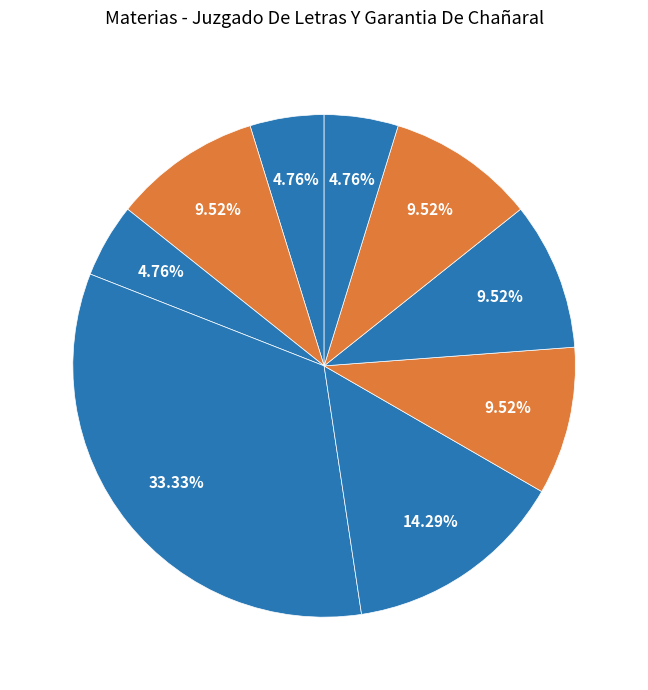

How many segments does this pie chart have?

9